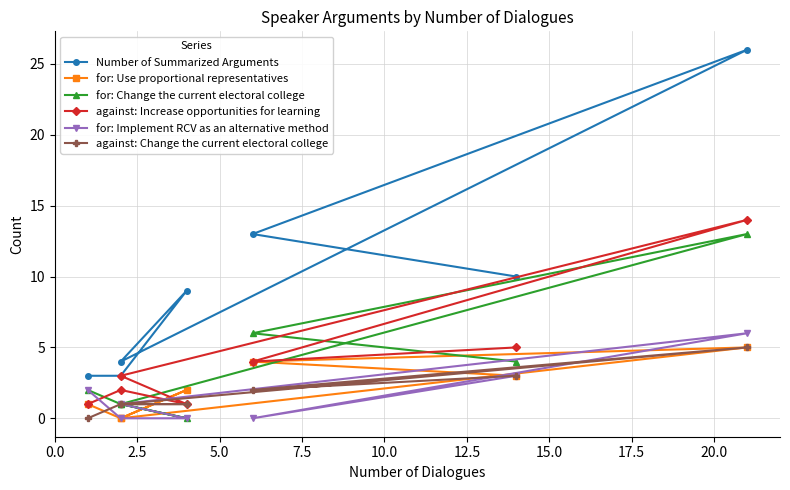

How many values in the Number of Summarized Arguments series are below 9?

3